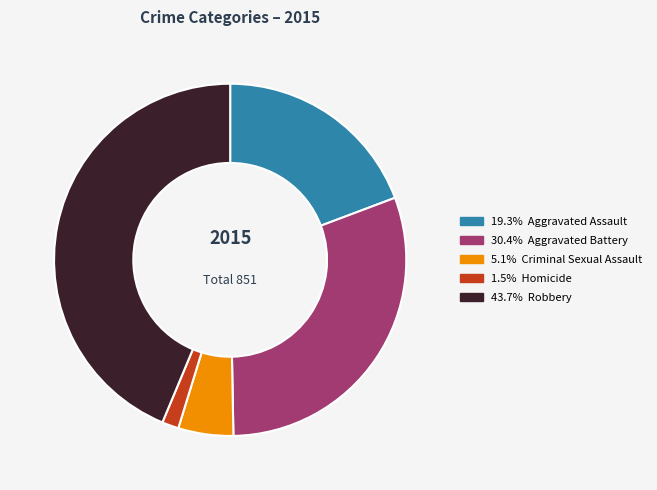

Is there a majority slice in this chart?

No